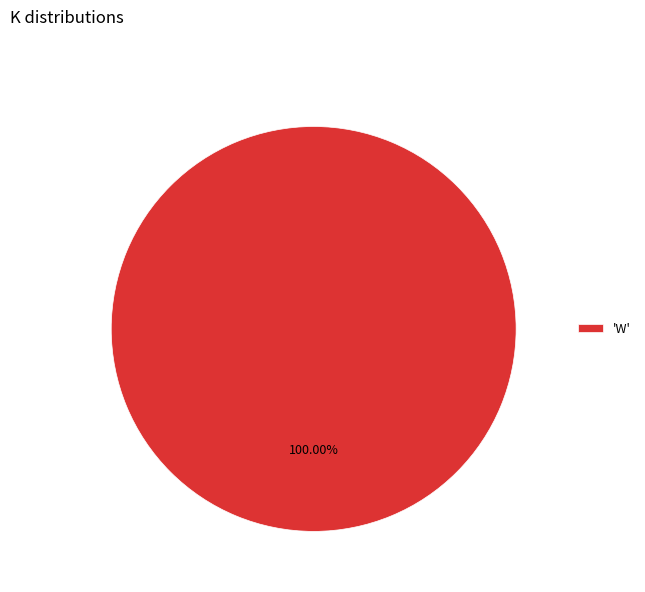

Does 'W' represent more than half of the total?

Yes